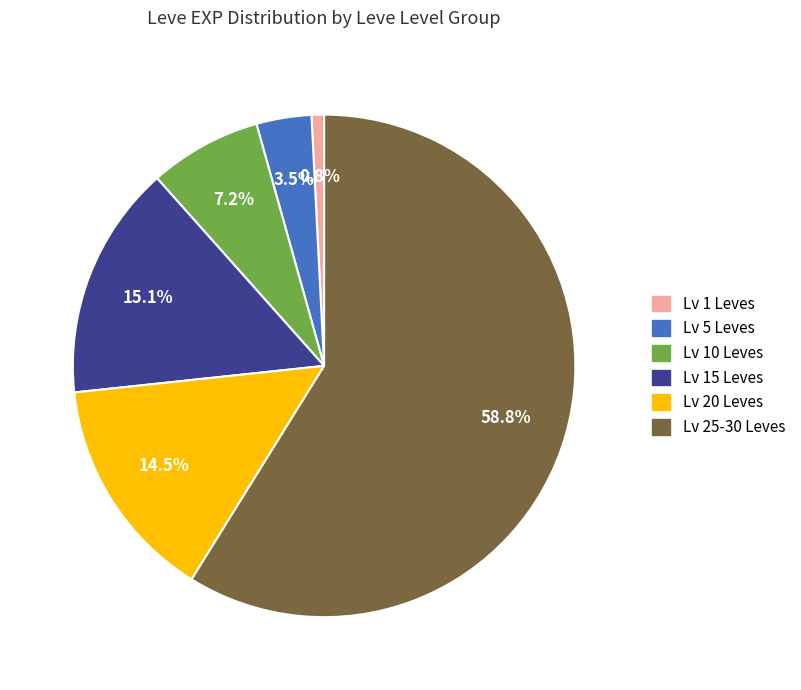

To the nearest percent, what is the average slice percentage?

17%